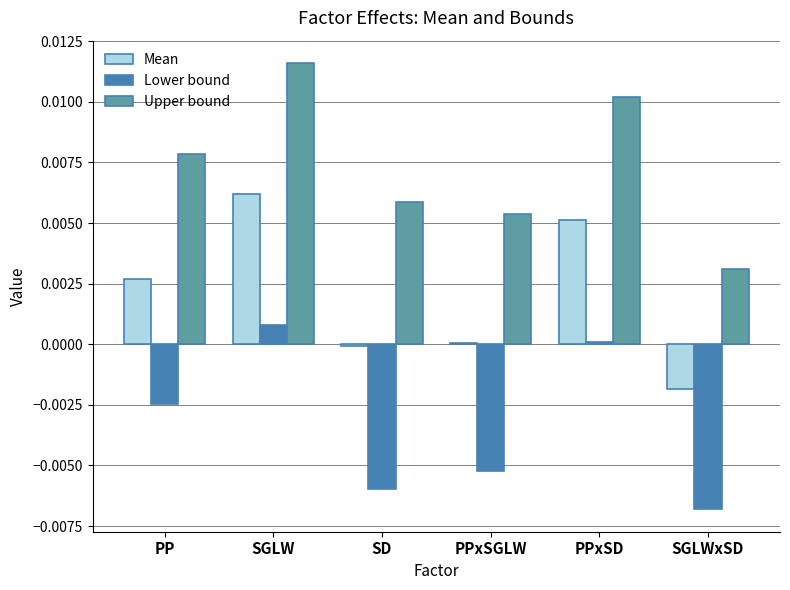

What are all the series names shown in the legend?

Mean, Lower bound, Upper bound